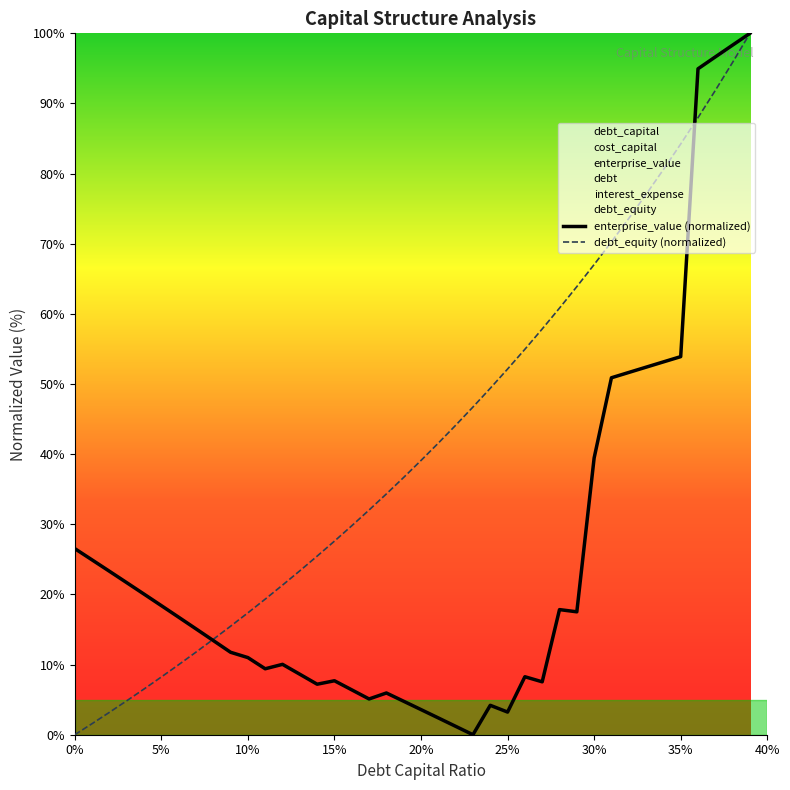

True or false: enterprise_value (normalized) has a value of 7.7 at 15%.

True